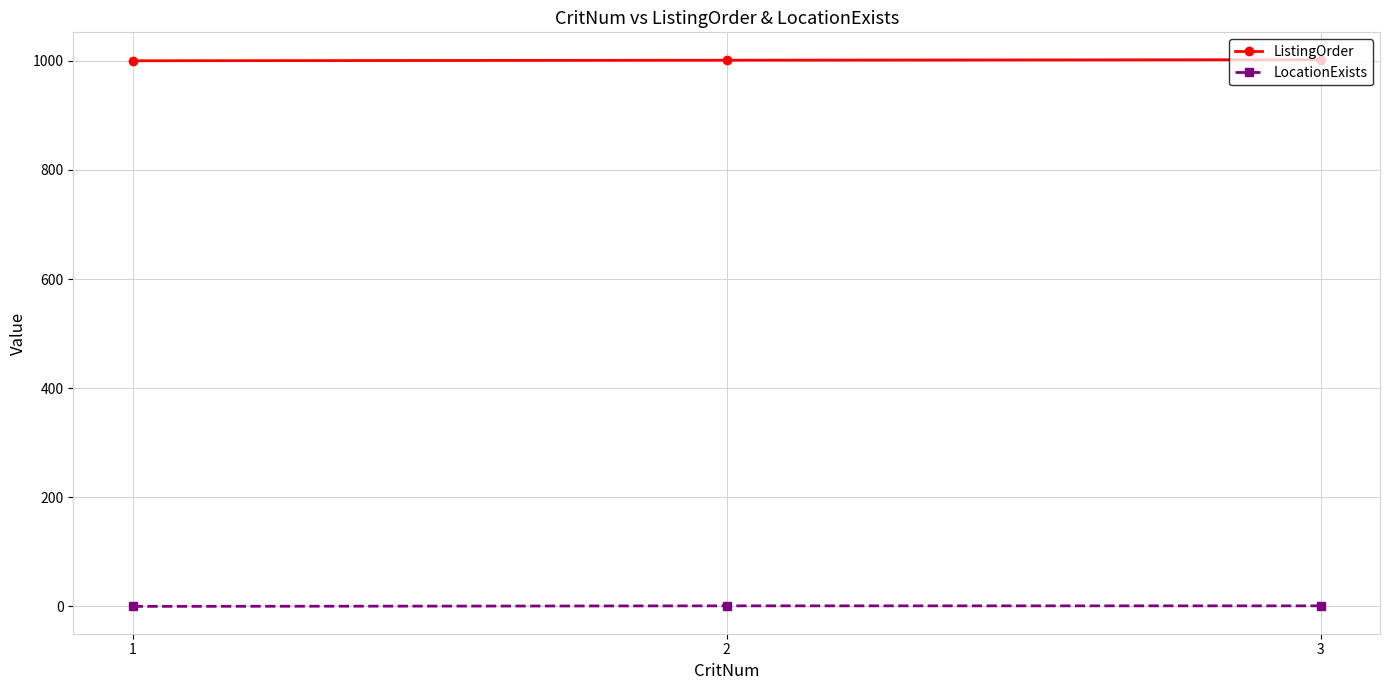

What is the sum of all ListingOrder values?

3003